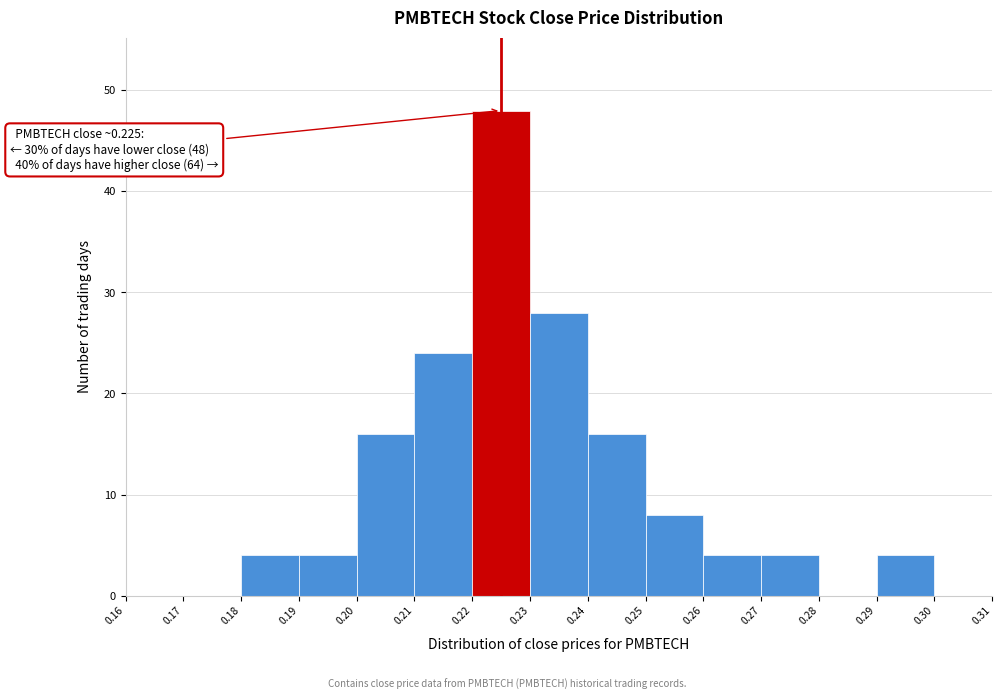

Over which range of the x-axis is the bar tallest?

0.22 to 0.23